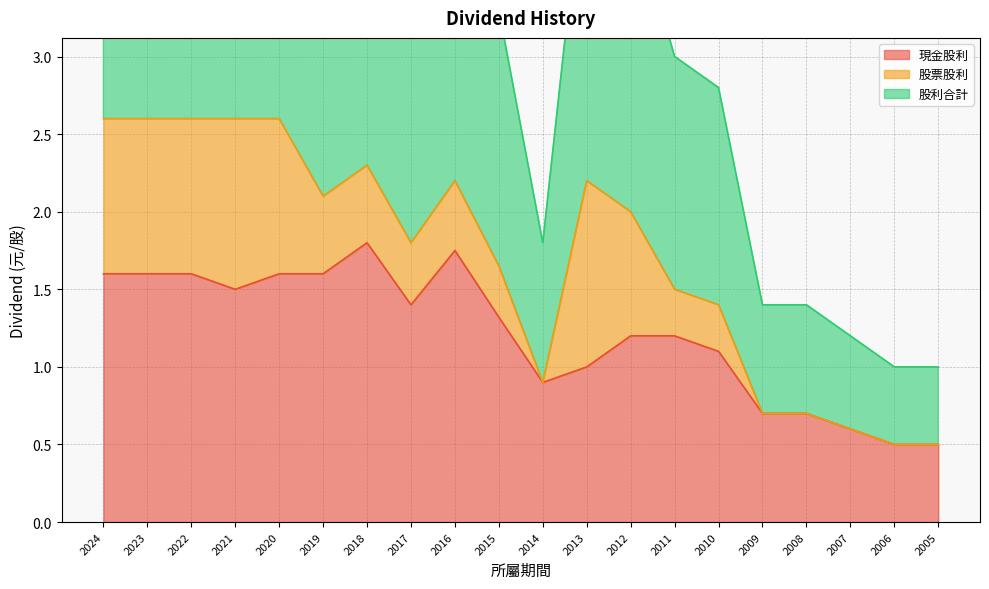

Count the number of categories in the chart.

20